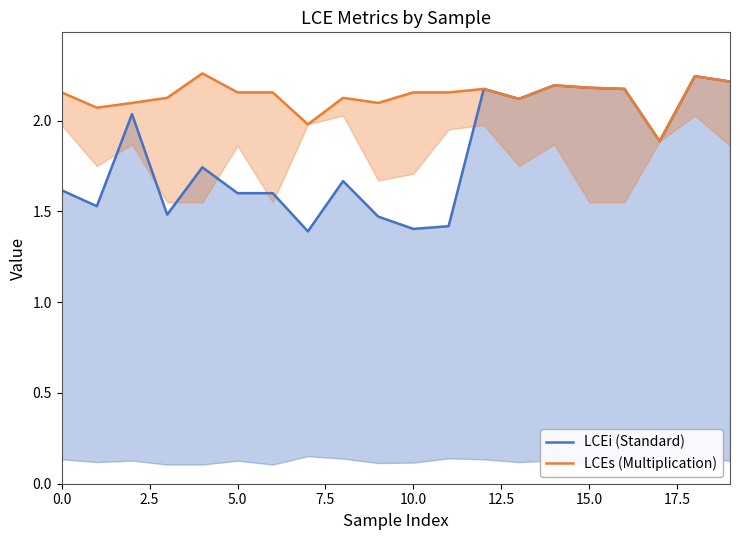

What is the label of the 6th point from the right?

14